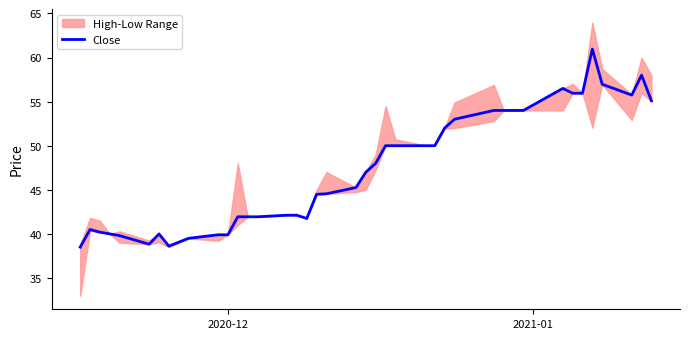

What is the maximum value for Close?

61.0